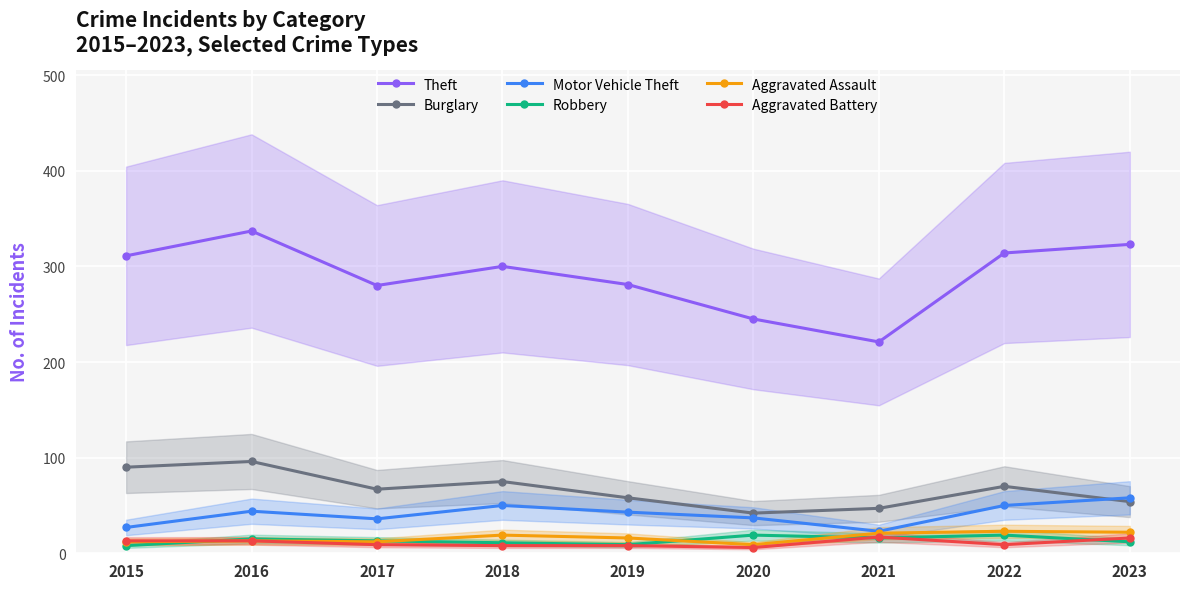

What is the difference between the highest and lowest values at 2017?

271